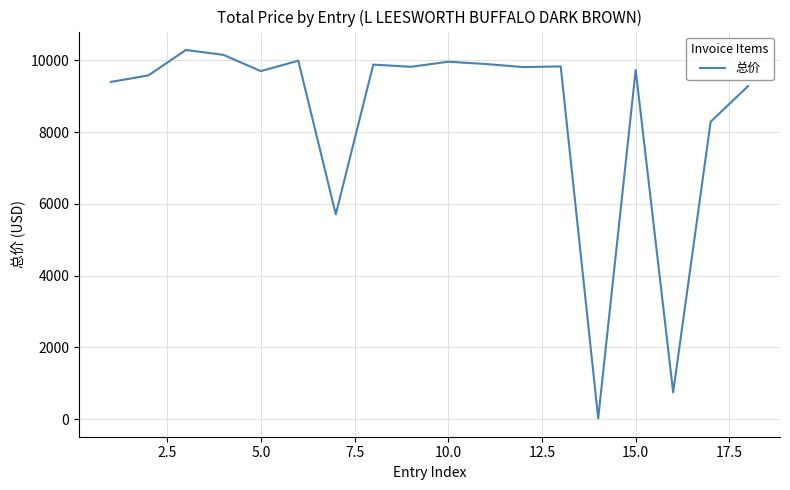

How many lines are shown in the chart?

1